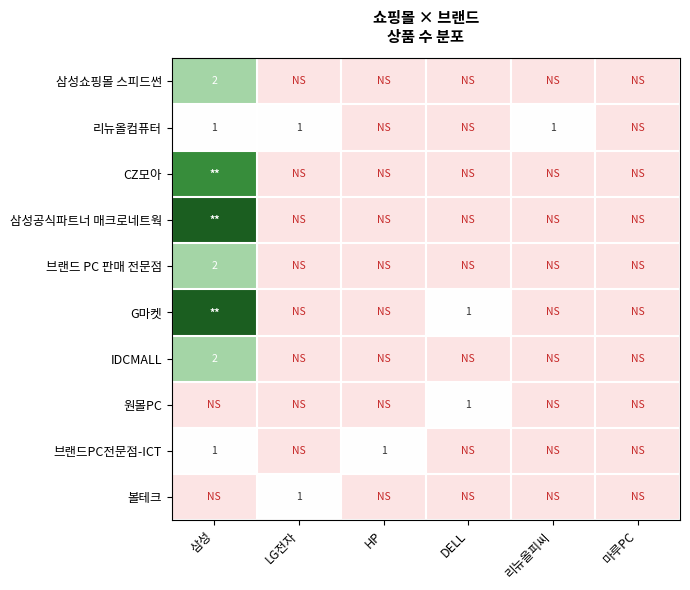

The G마켓 series shows 1 at DELL. True or false?

True